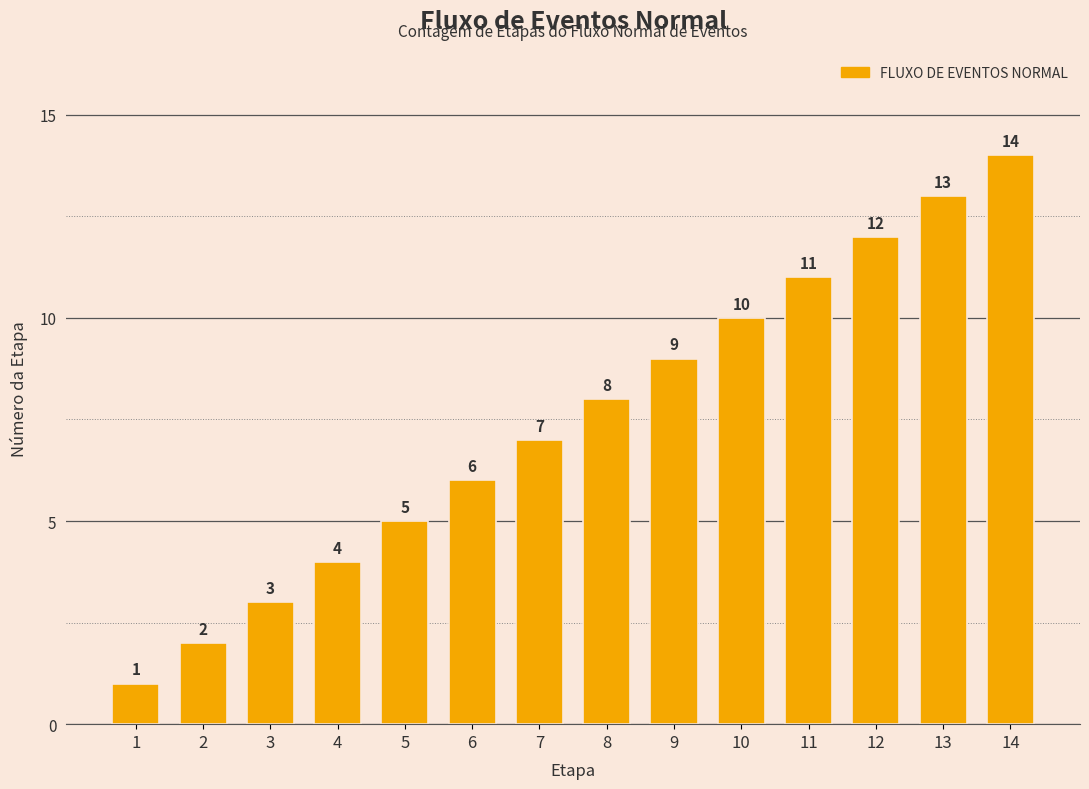

What is the greatest value displayed?

14